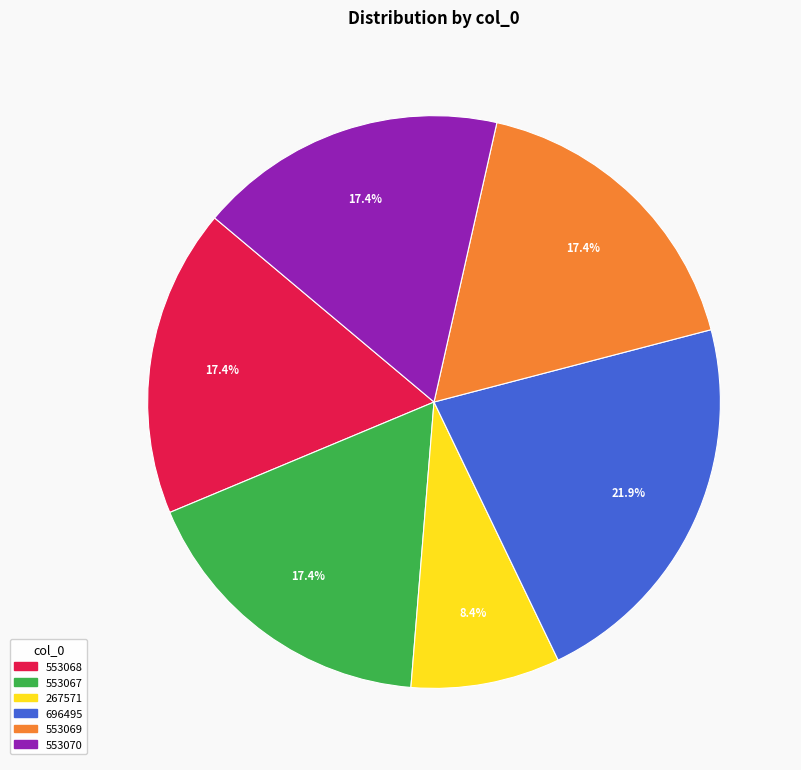

What is the ratio of the value at 553067 to the value at 267571?

2.1